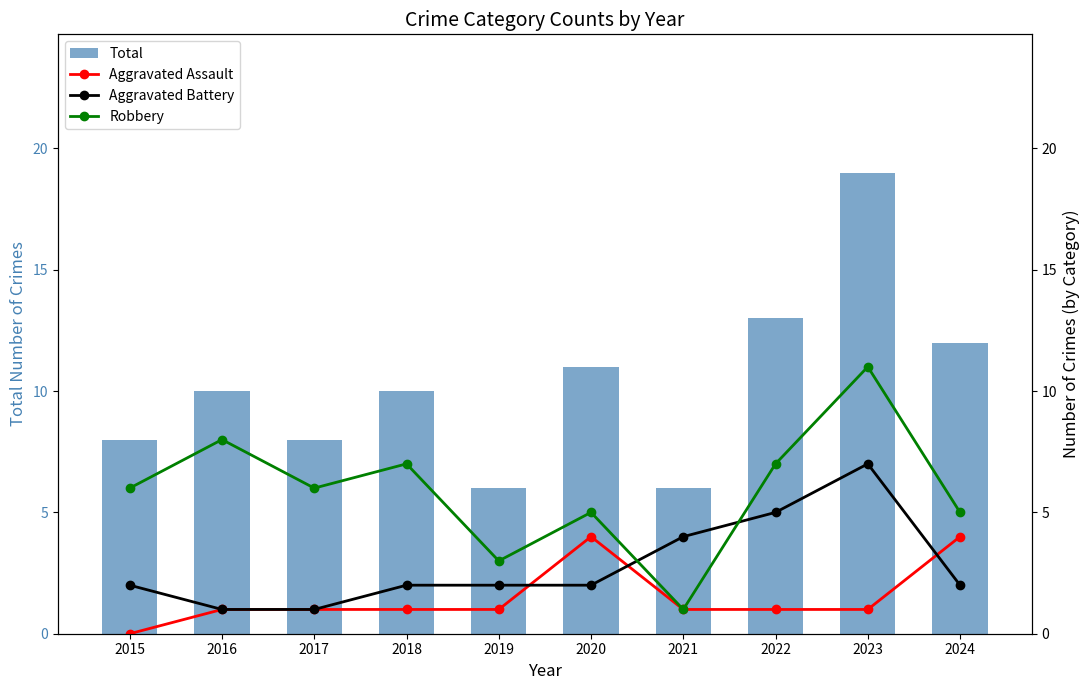

Rank the series at 2020 from highest to lowest value.

Total, Robbery, Aggravated Assault, Aggravated Battery